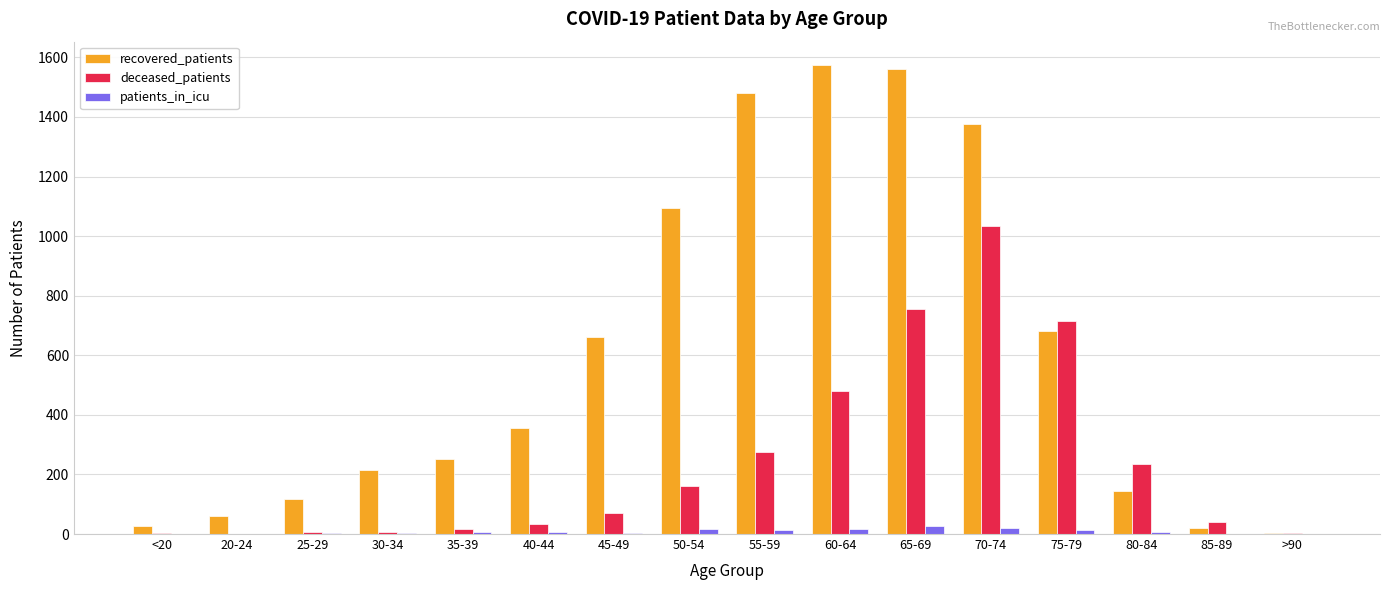

What are all the series names shown in the legend?

recovered_patients, deceased_patients, patients_in_icu